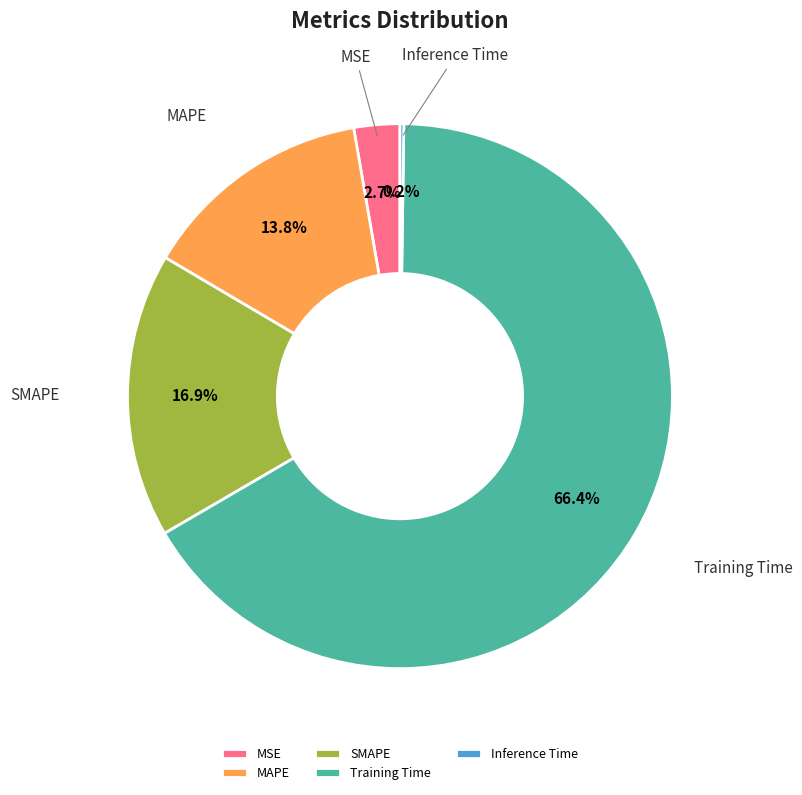

Is the sum of MAPE and Training Time greater than half?

Yes